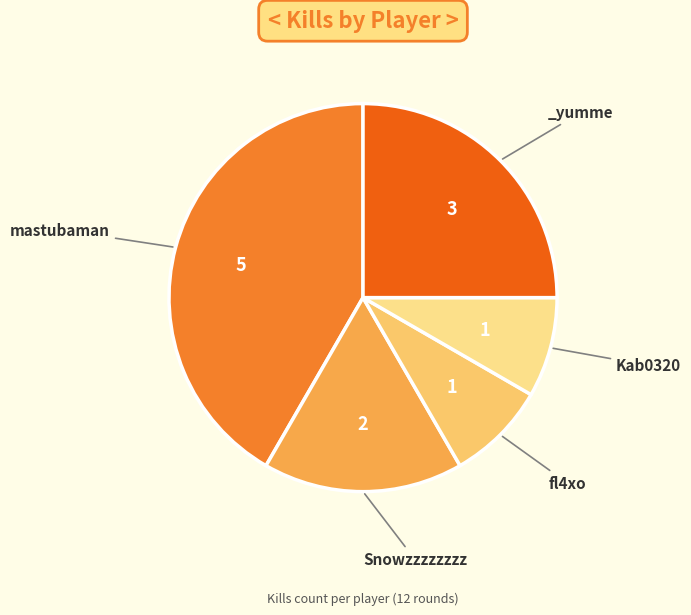

Is there a majority slice in this chart?

No